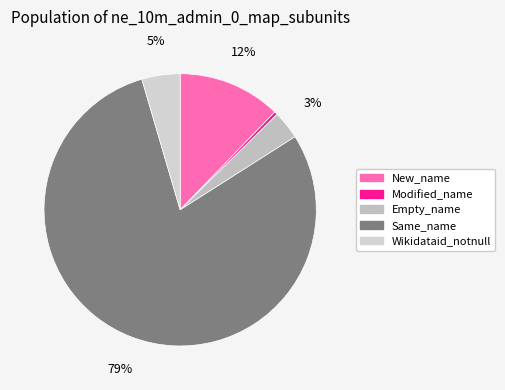

Rank the categories by value from highest to lowest.

Same_name, New_name, Wikidataid_notnull, Empty_name, Modified_name